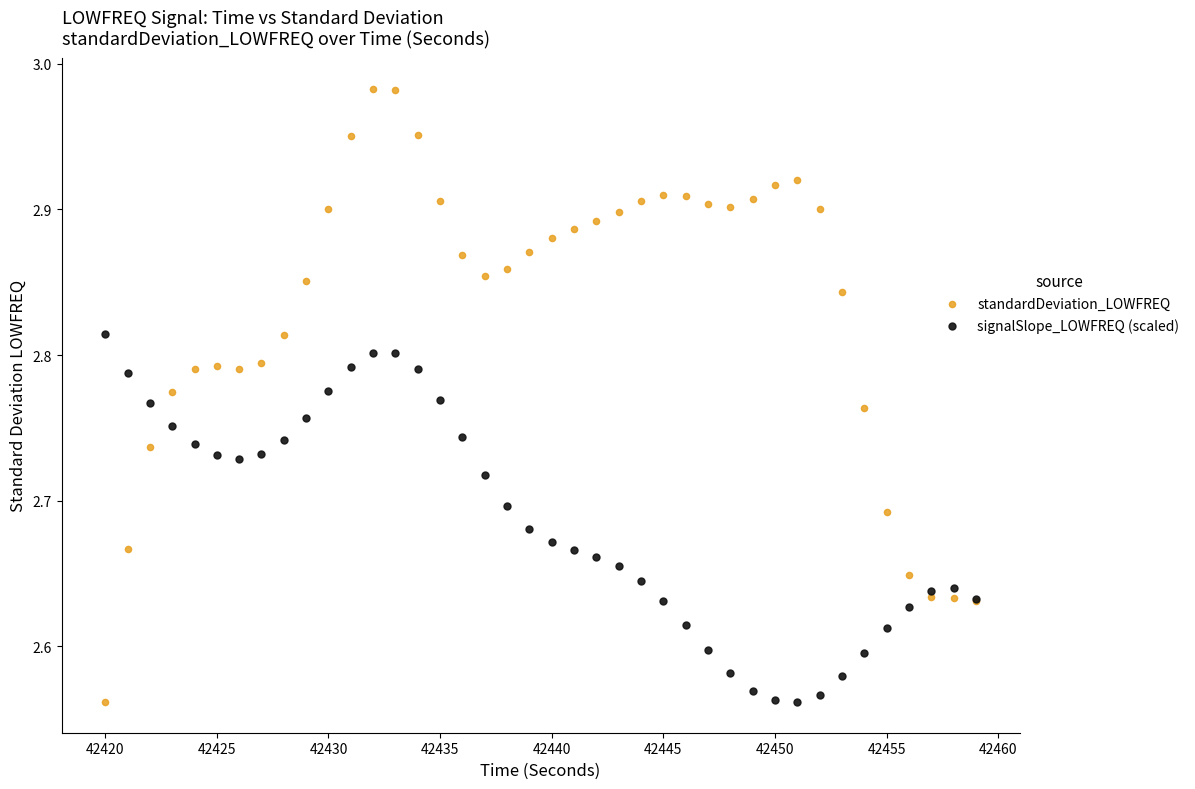

Which series contains the highest Y value?

standardDeviation_LOWFREQ